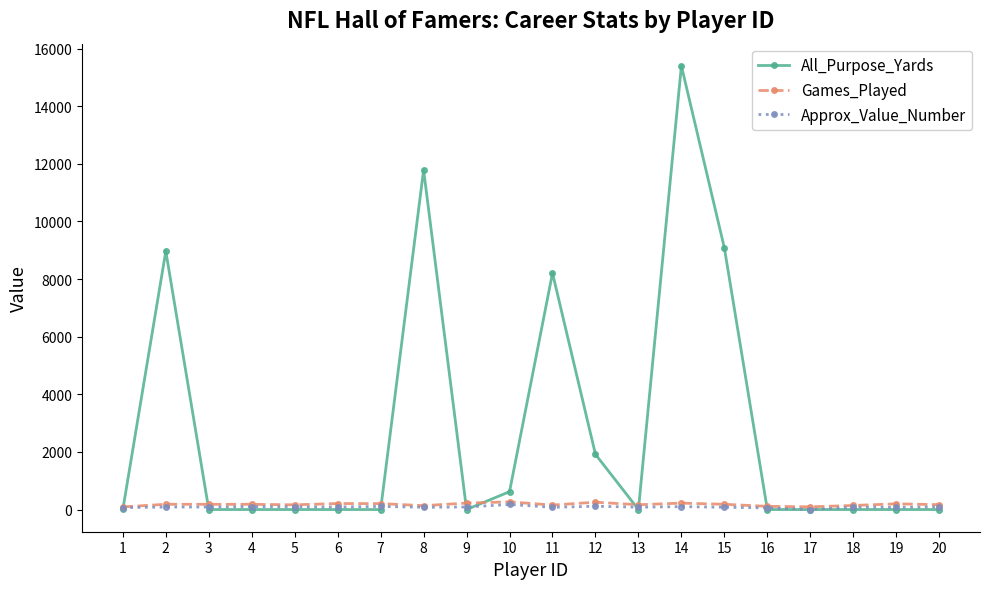

At which category is the sum across all series the highest?

14